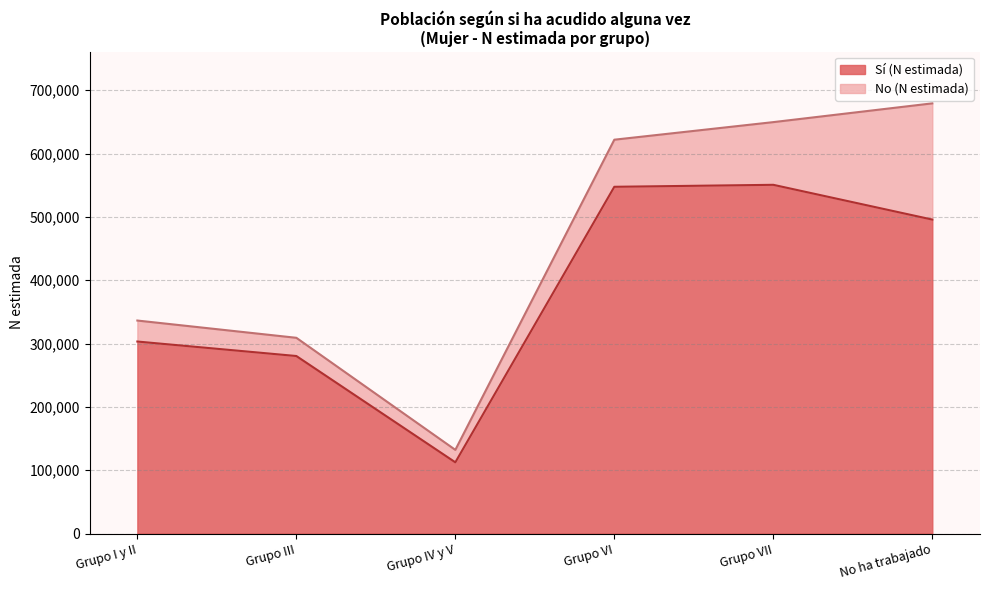

What position from the right is Grupo VII?

2